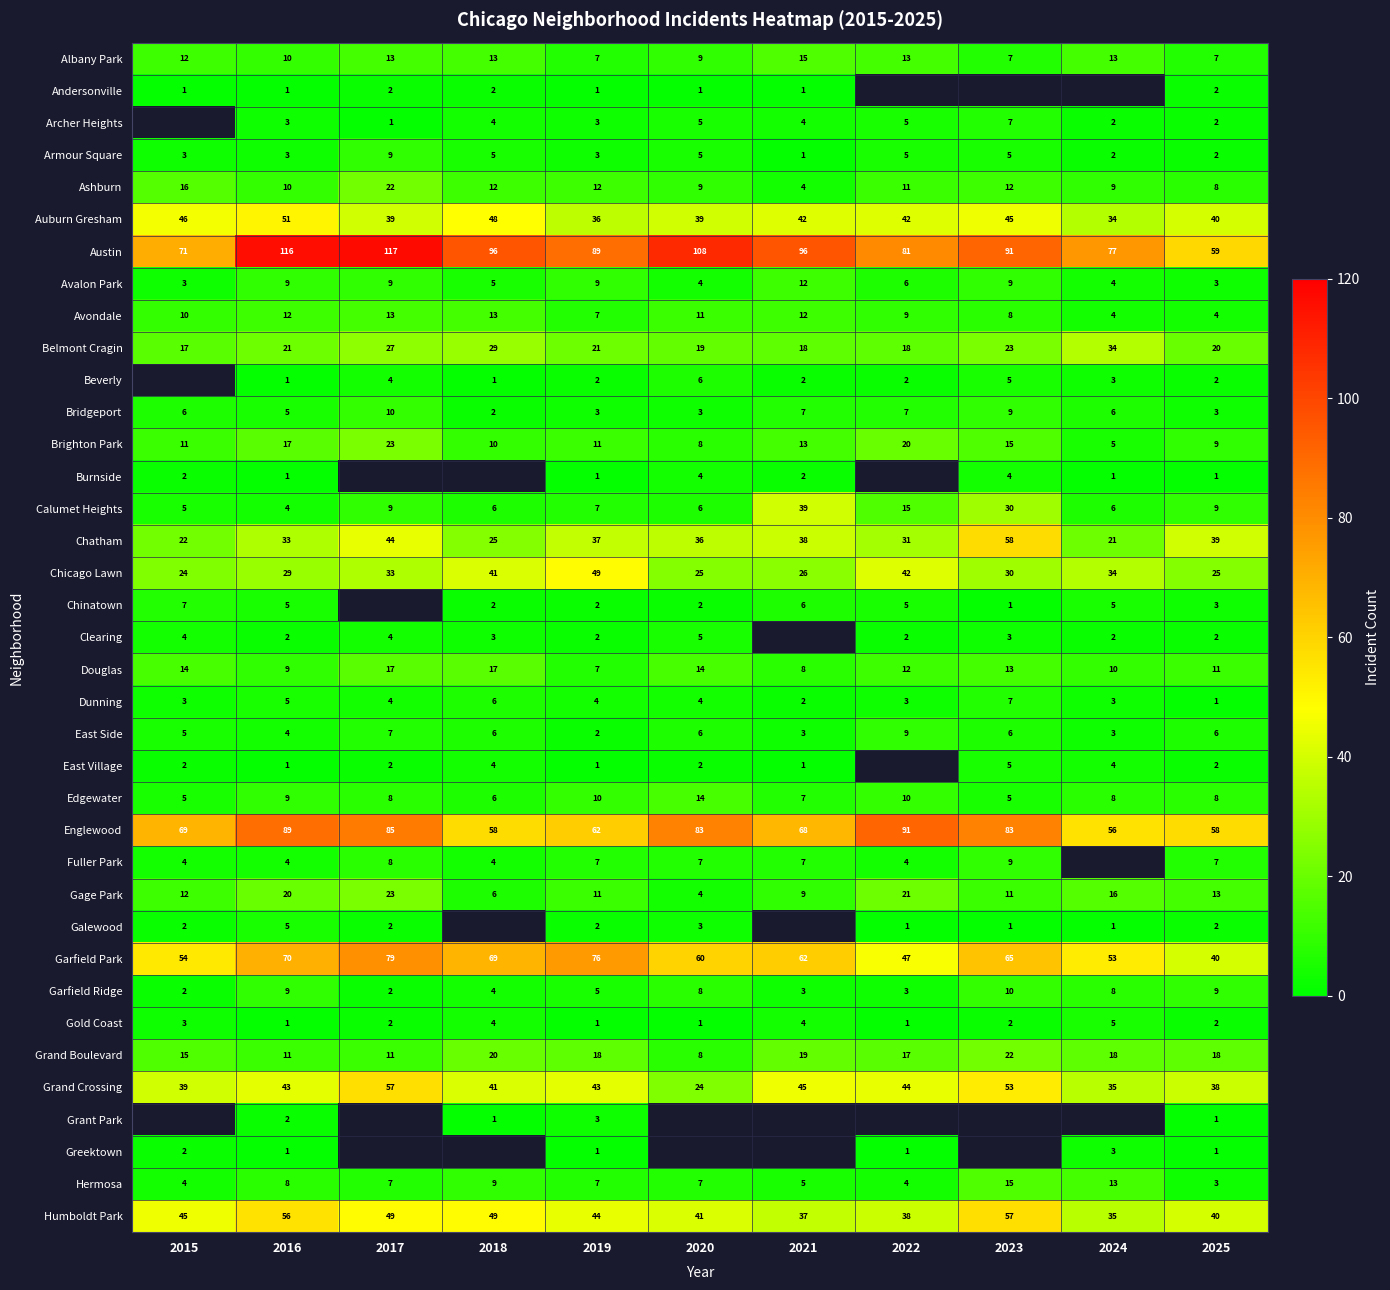

Rank the series at 2016 from highest to lowest value.

Austin, Englewood, Garfield Park, Humboldt Park, Auburn Gresham, Grand Crossing, Chatham, Chicago Lawn, Belmont Cragin, Gage Park, Brighton Park, Avondale, Grand Boulevard, Albany Park, Ashburn, Avalon Park, Douglas, Edgewater, Garfield Ridge, Hermosa, Bridgeport, Chinatown, Dunning, Galewood, Calumet Heights, East Side, Fuller Park, Archer Heights, Armour Square, Clearing, Grant Park, Andersonville, Beverly, Burnside, East Village, Gold Coast, Greektown